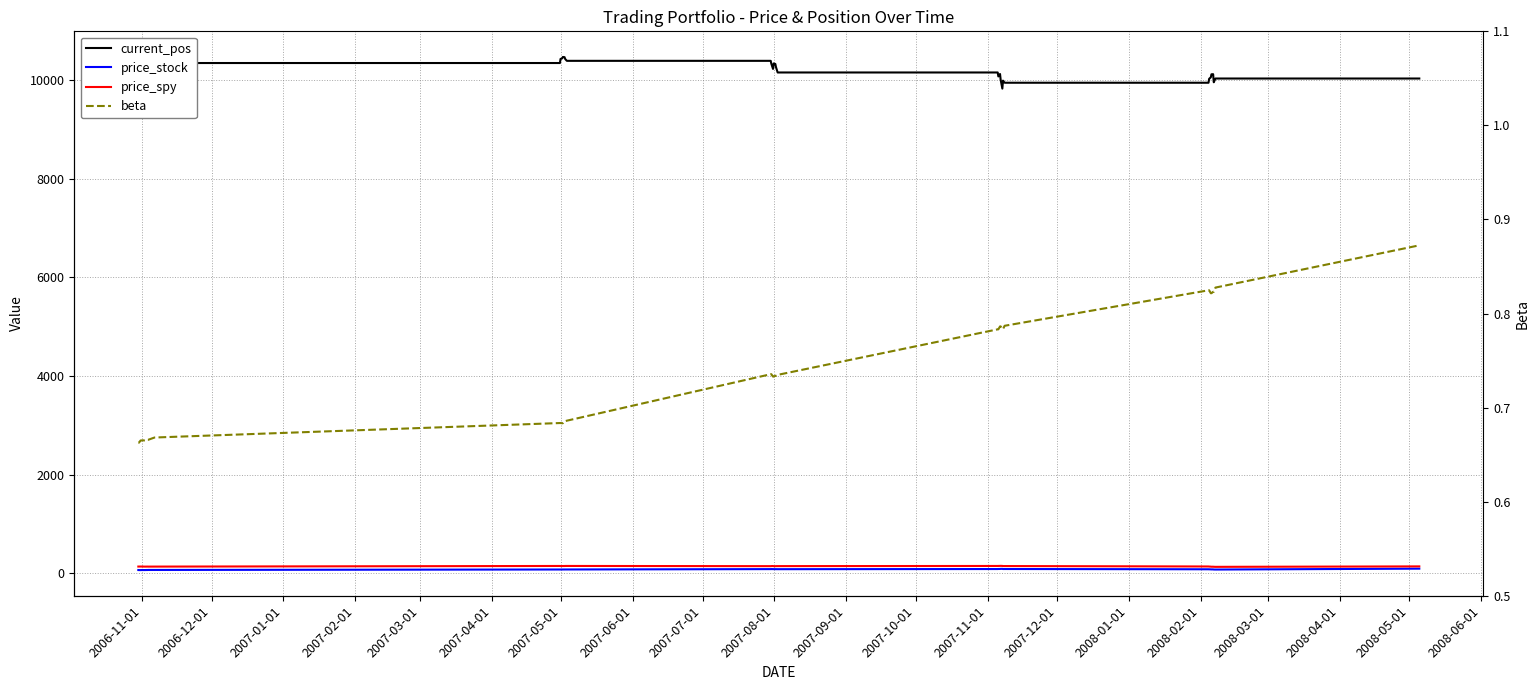

At how many categories does at least one series exceed 4409?

40